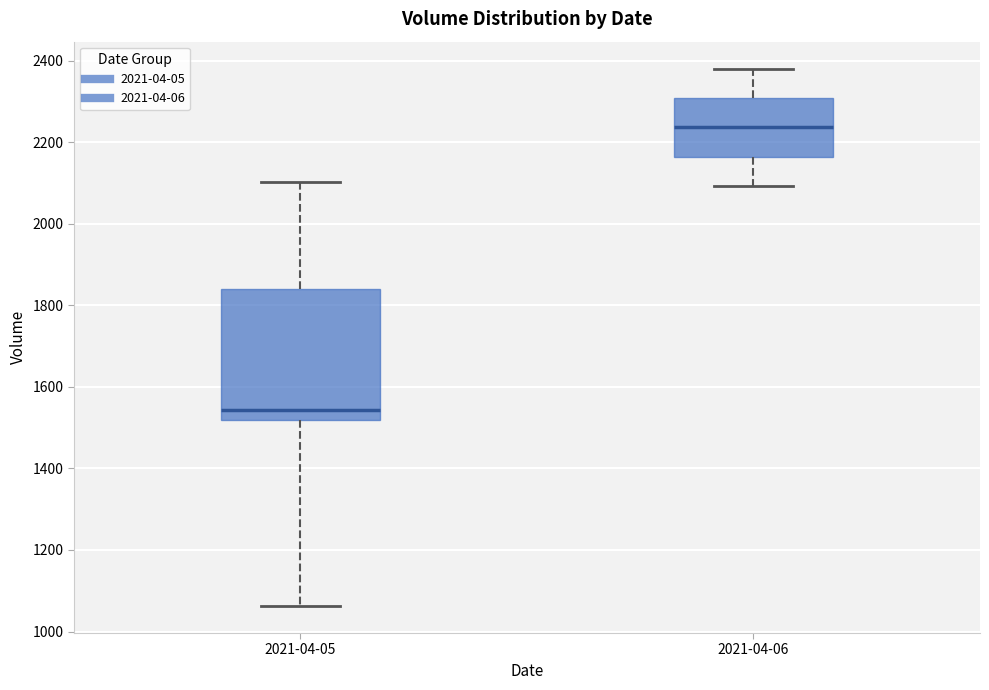

Comparing the boxes themselves (not the whiskers), which one is the tallest?

2021-04-05